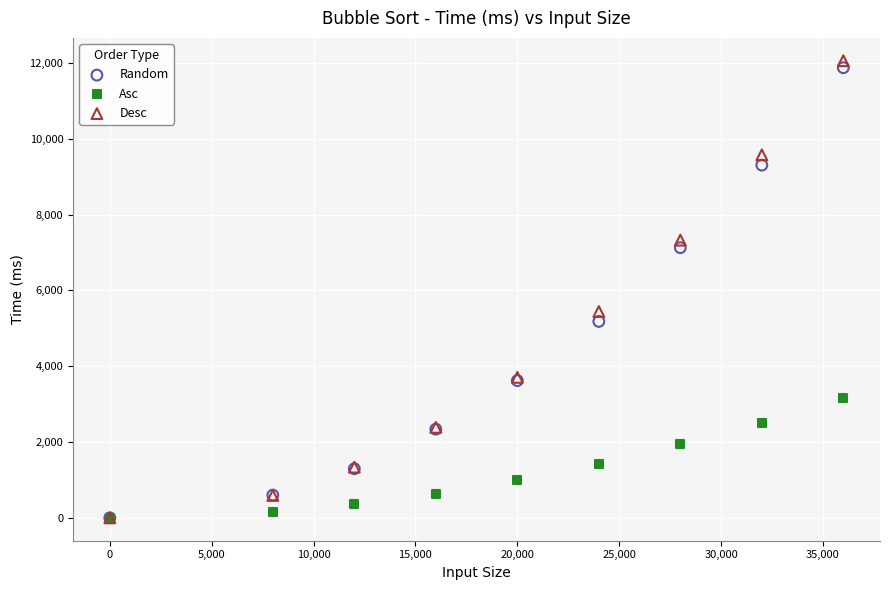

In the Random series, what Y value is closest to 5936?

5181